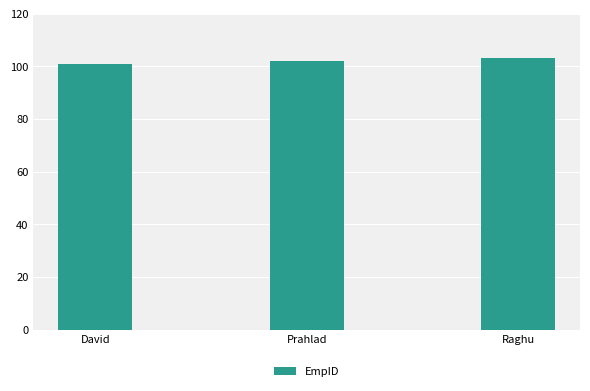

What is the sum of the values at David and Prahlad?

203